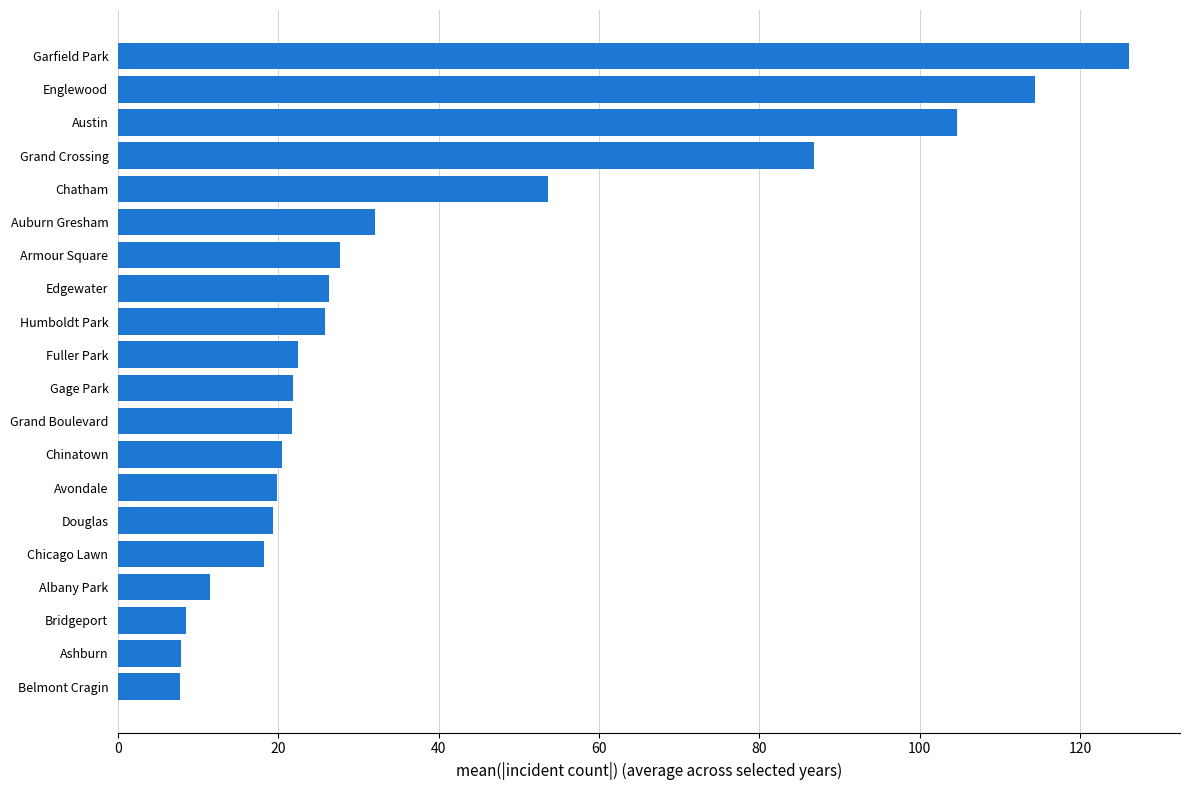

What is the sum of all values?

776.8